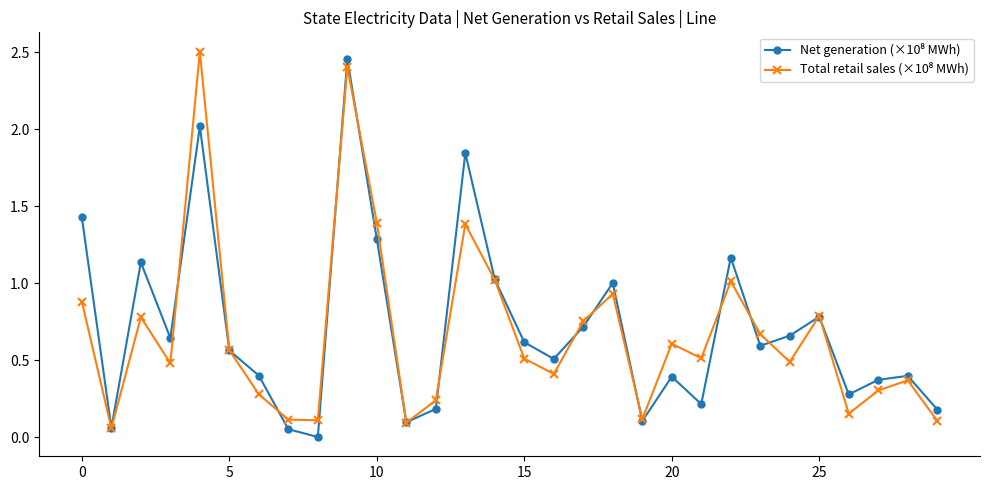

How many lines are shown in the chart?

2